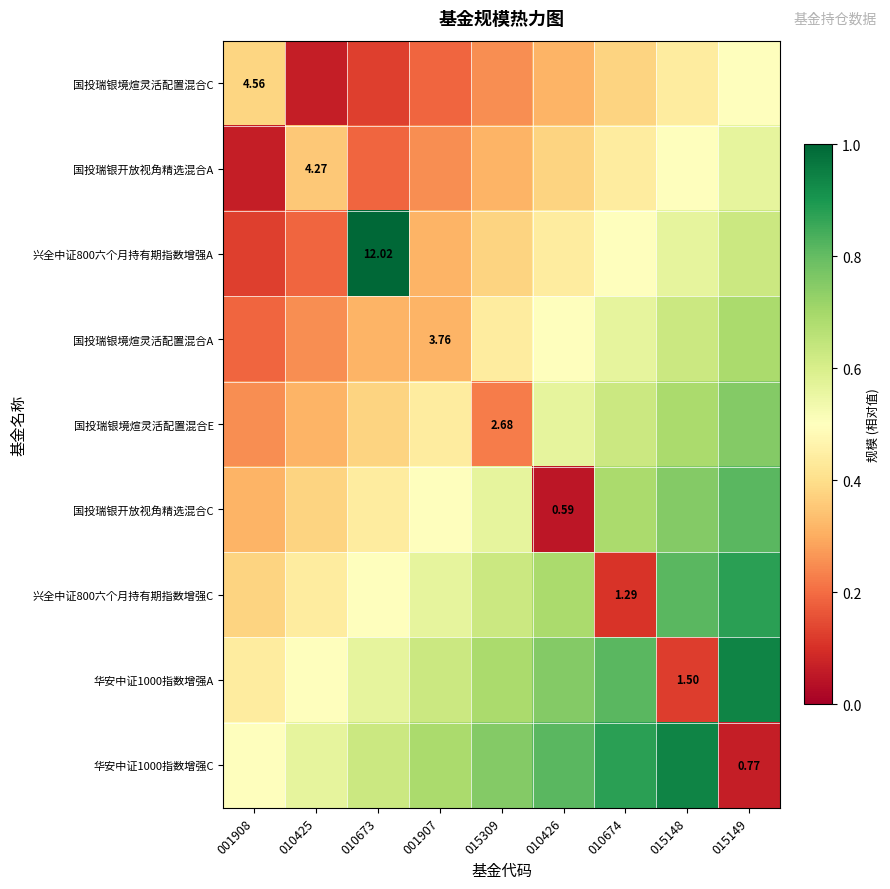

Which category has the highest value across all series?

010673